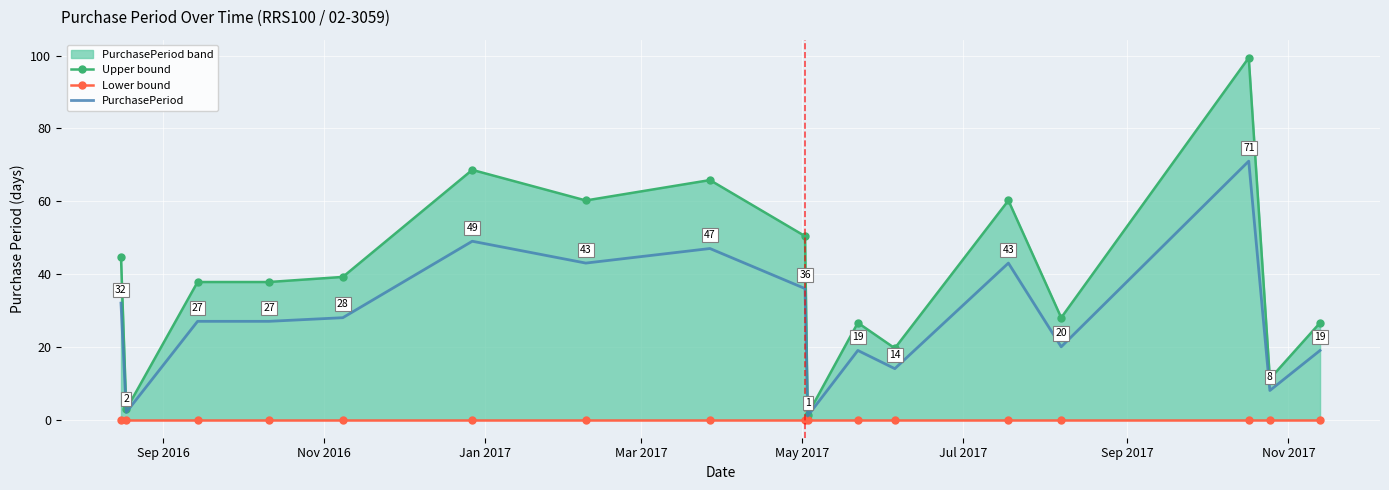

Reading right to left, what are all the values shown in this chart?

Upper bound: 26.6	11.2	99.4	28.0	60.2	19.6	26.6	1.4	50.4	65.8	60.2	68.6	39.2	37.8	37.8	2.8	44.8
Lower bound: 0.0	0.0	0.0	0.0	0.0	0.0	0.0	0.0	0.0	0.0	0.0	0.0	0.0	0.0	0.0	0.0	0.0
PurchasePeriod: 19.0	8.0	71.0	20.0	43.0	14.0	19.0	1.0	36.0	47.0	43.0	49.0	28.0	27.0	27.0	2.0	32.0